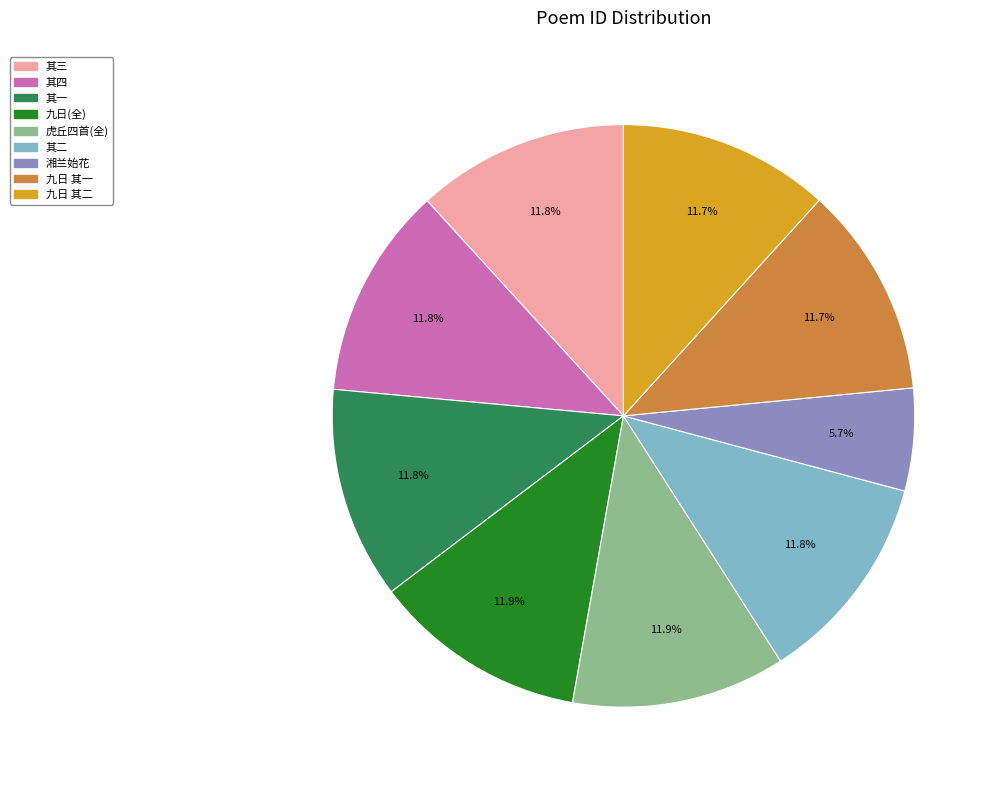

Is there any slice that represents more than half of the pie?

No